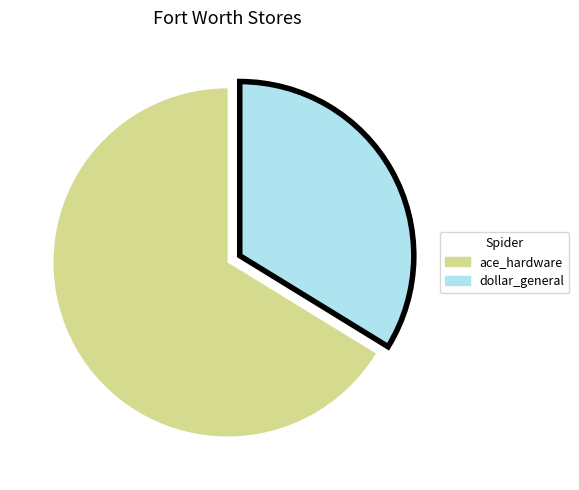

How many segments does this pie chart have?

2